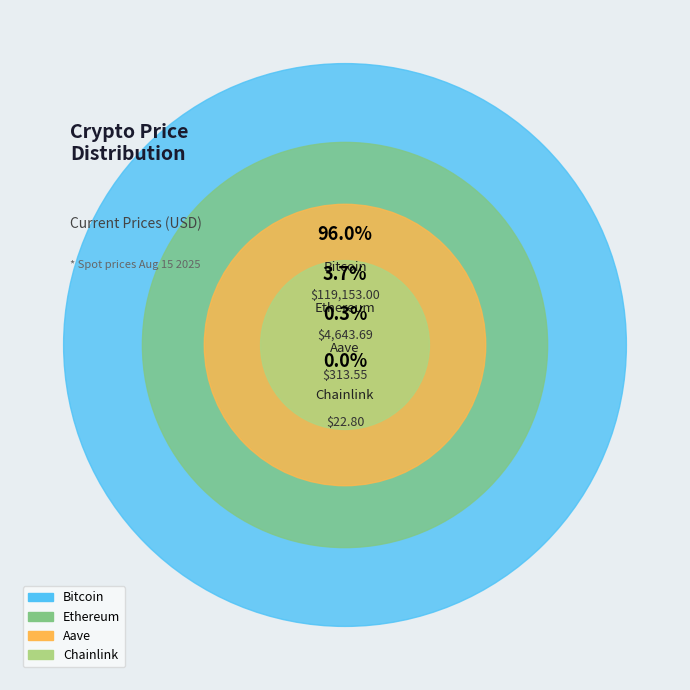

What is the change in value from Bitcoin to Ethereum?

-114509.3